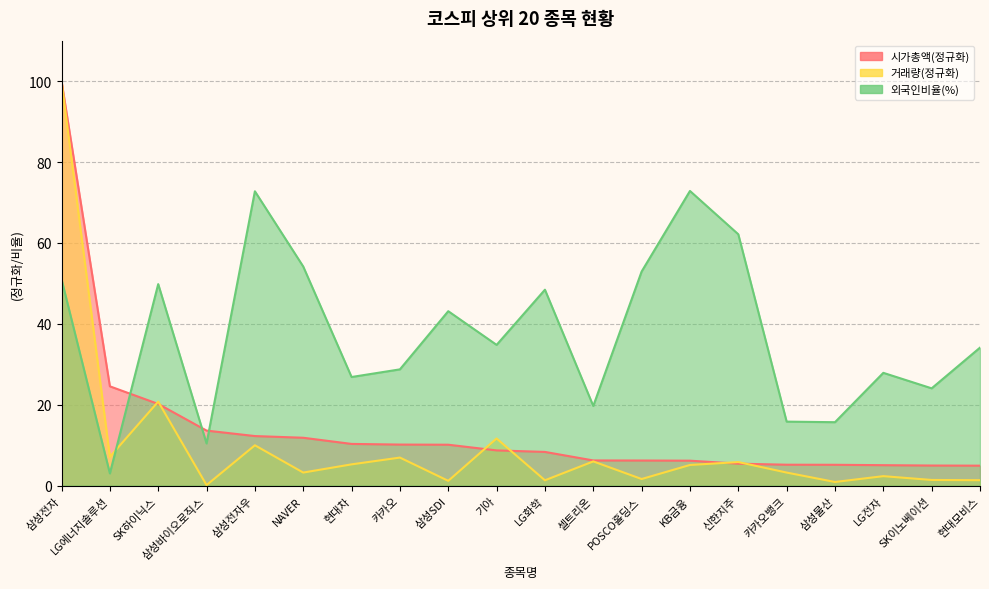

List the labels in order of 거래량 value, largest first.

삼성전자, SK하이닉스, 기아, 삼성전자우, LG에너지솔루션, 카카오, 셀트리온, 신한지주, 현대차, KB금융, NAVER, 카카오뱅크, LG전자, POSCO홀딩스, SK이노베이션, 현대모비스, LG화학, 삼성SDI, 삼성물산, 삼성바이오로직스